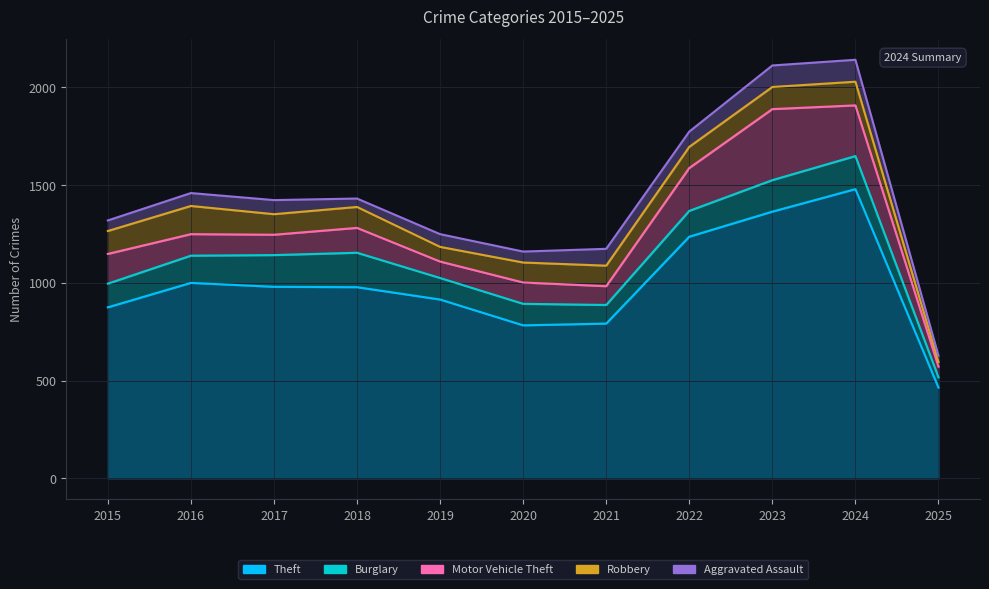

Is the value of Motor Vehicle Theft at 2016 greater than the value of Aggravated Assault at 2016?

Yes